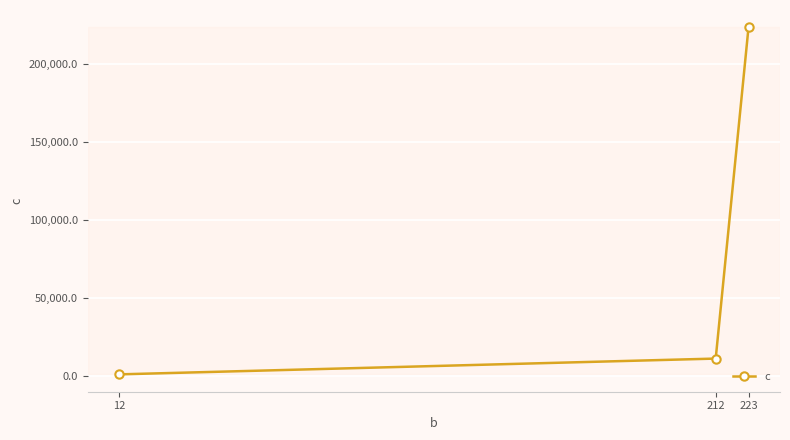

What is the change in value from 212 to 12?

-10110.0